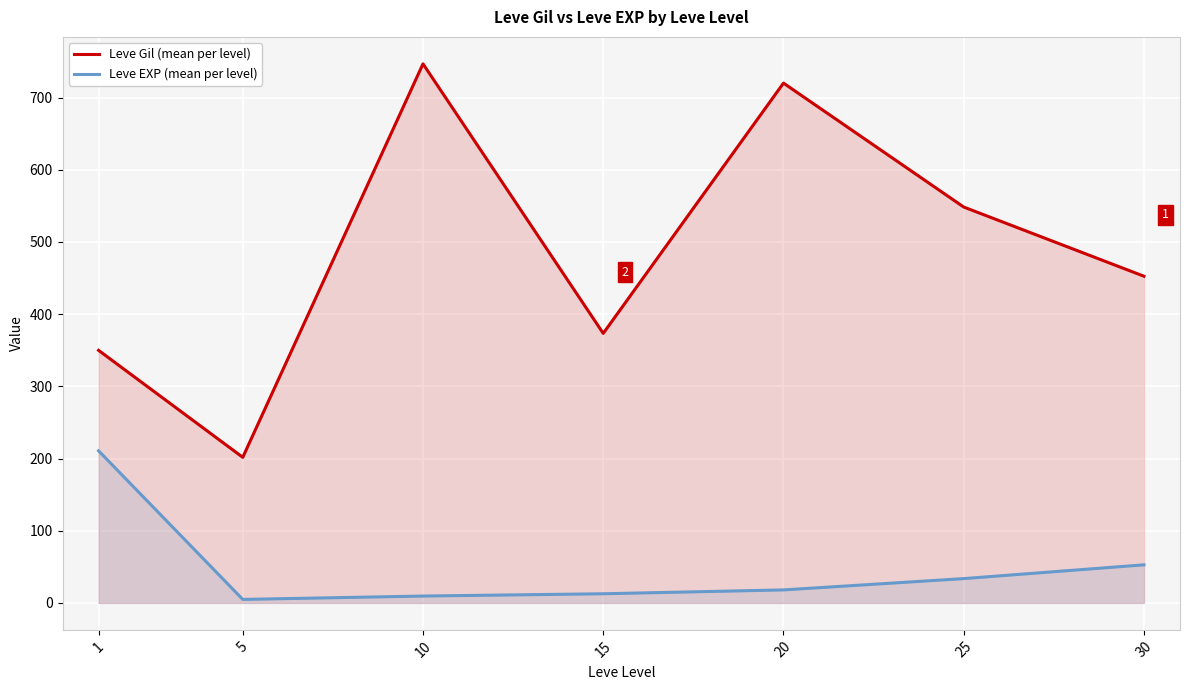

Which series has the largest range (max minus min)?

Leve Gil (mean per level)